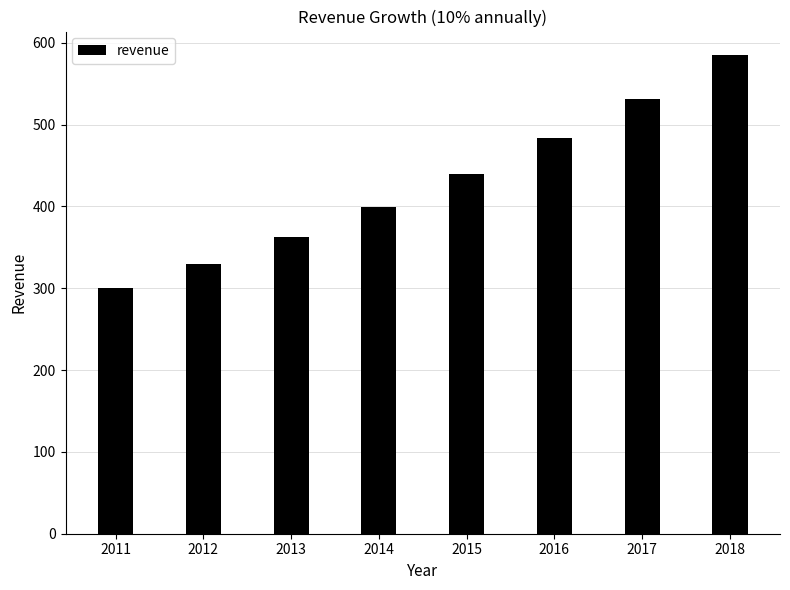

How many distinct data groups are displayed?

1